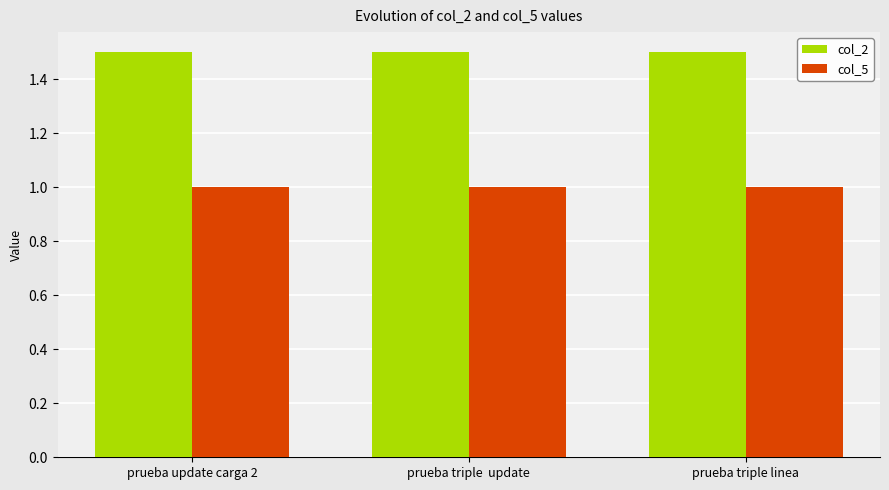

Count the number of data series in this chart.

2